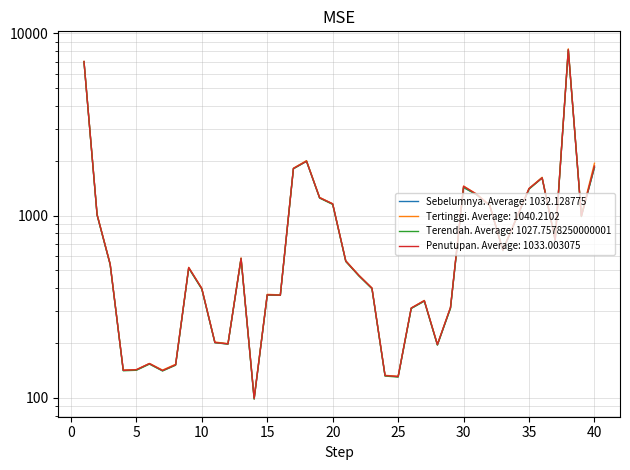

How many lines are shown in the chart?

4